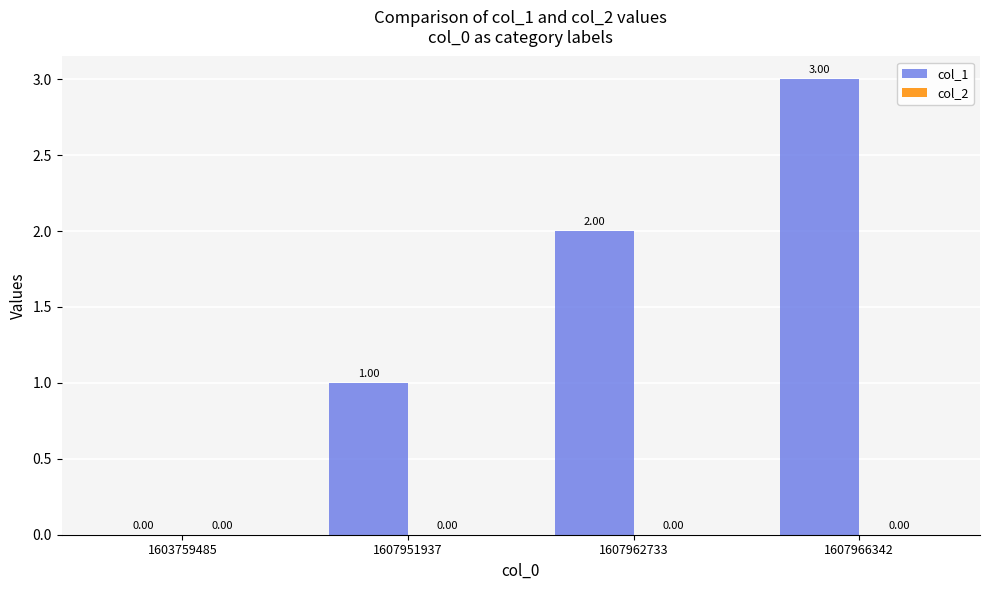

Which has a higher value, 1603759485 or 1607962733?

1607962733